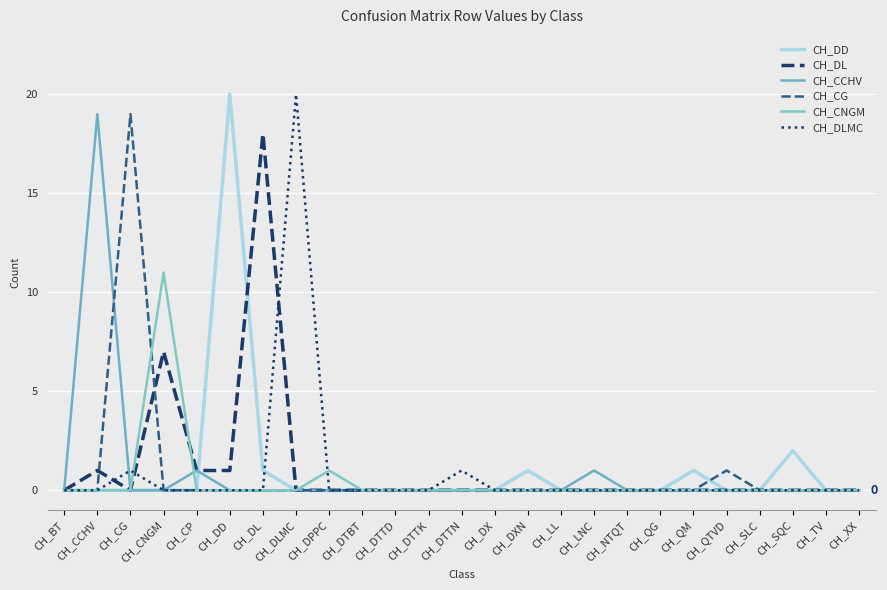

What is the total value across all series at CH_DPPC?

1